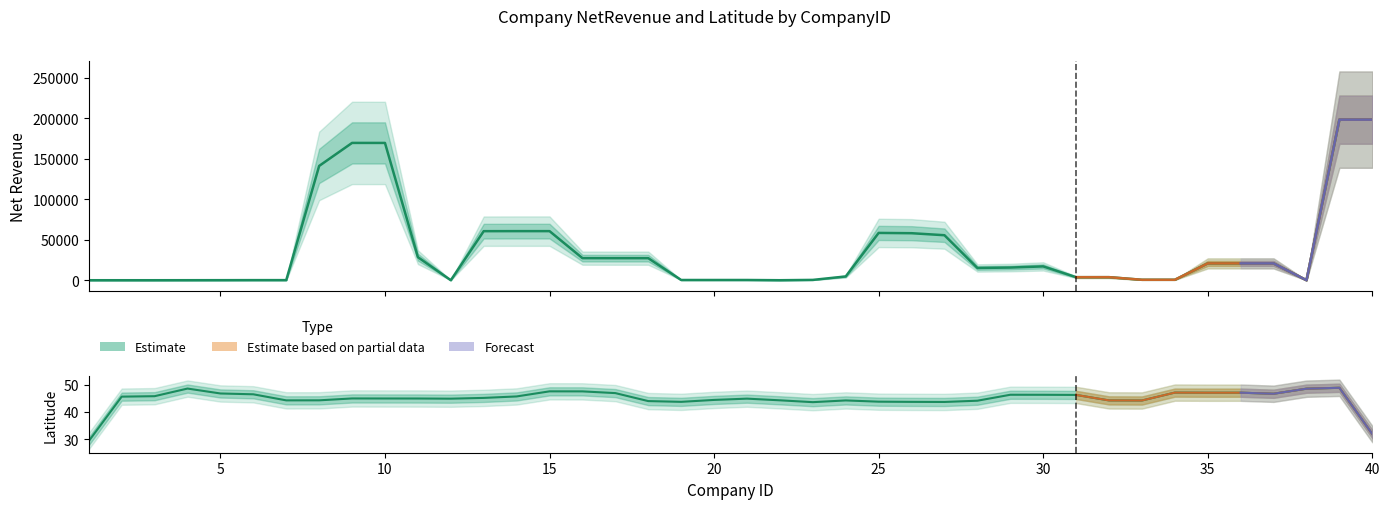

Which series has the largest total across all categories?

NetRevenue (estimate)